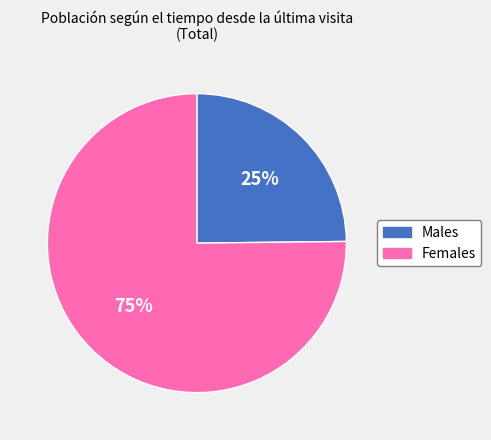

Is there any slice that represents more than half of the pie?

Yes